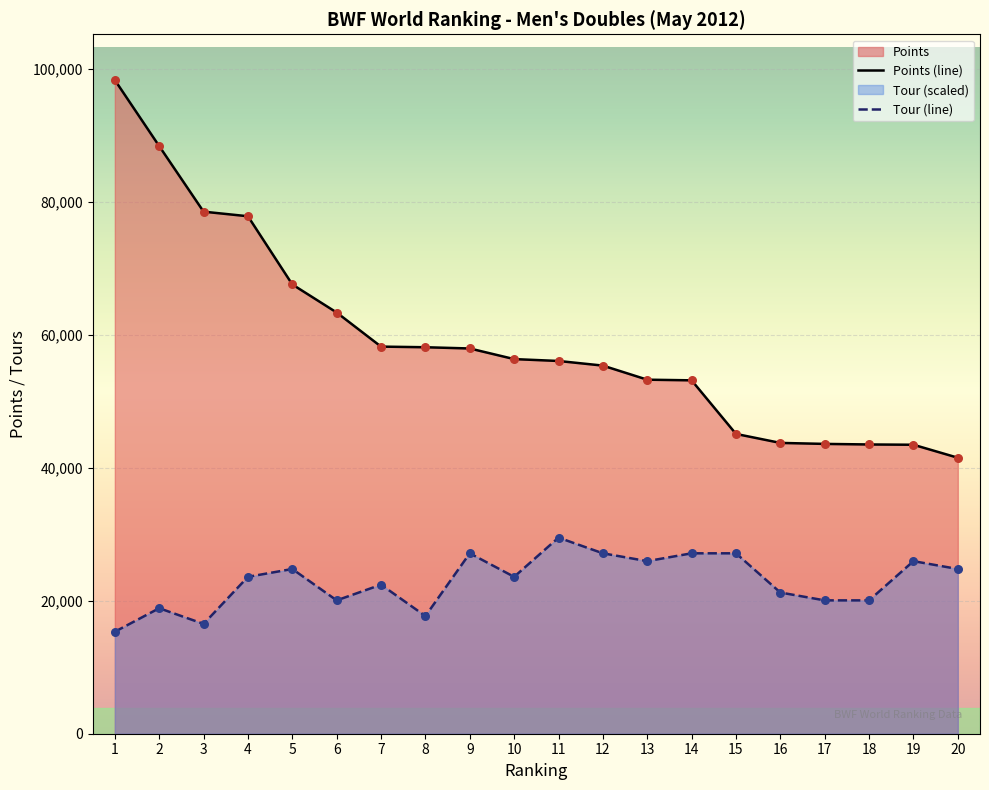

What is the total value across all series at 14?

80259.0